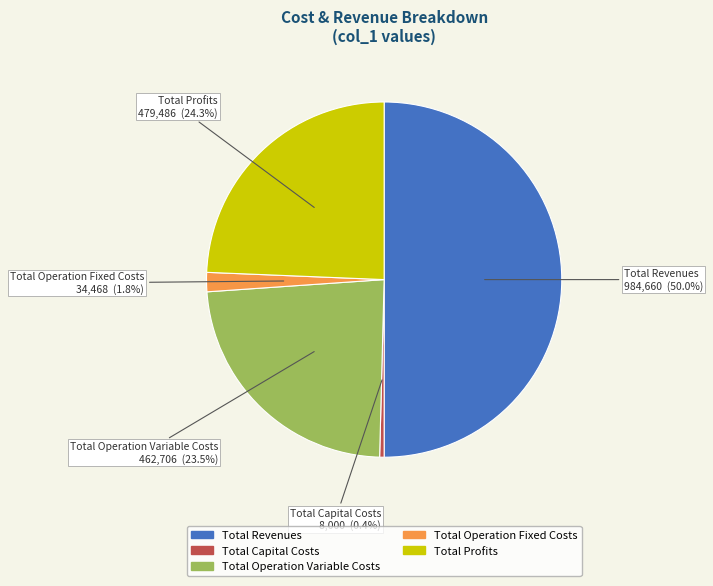

Which has a higher value, Total Profits or Total Revenues?

Total Revenues